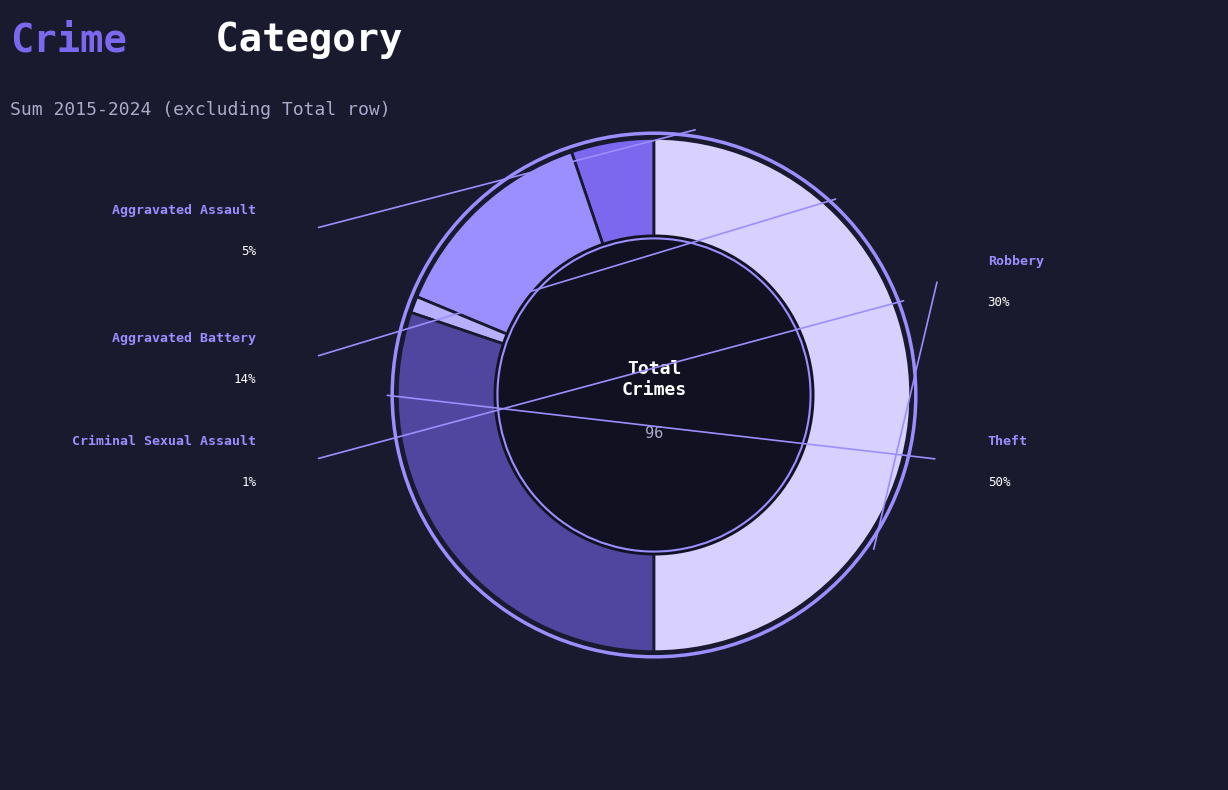

Between Aggravated Battery and Robbery, which is larger?

Robbery